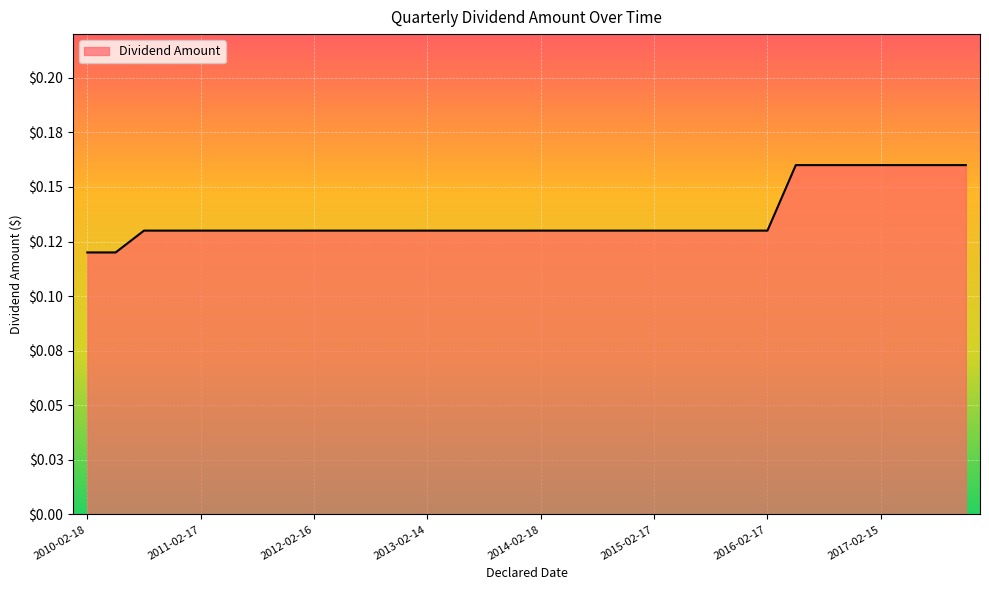

Is this an area chart (filled region under the line)?

Yes